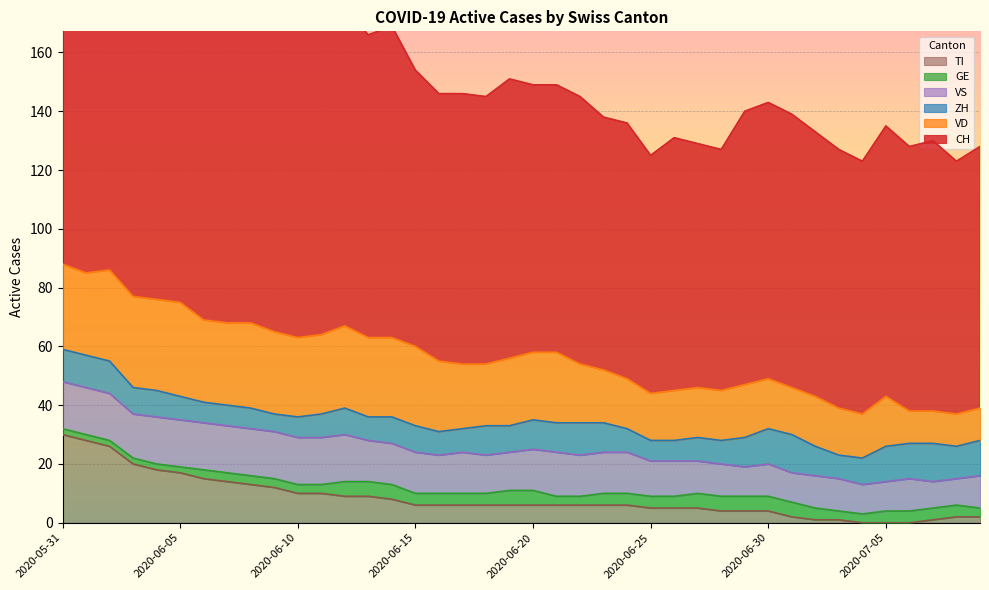

The CH series shows 93 at 2020-06-29. True or false?

True